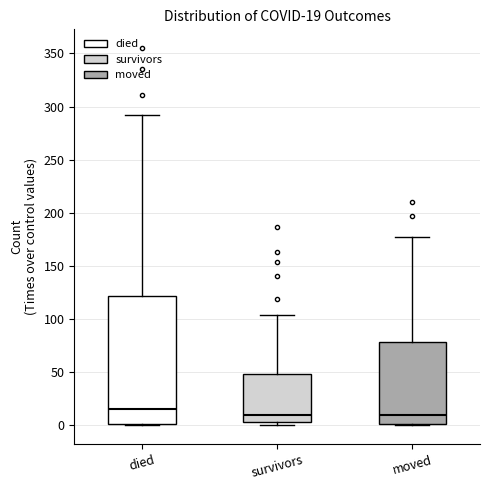

Which box's median line is the highest?

died